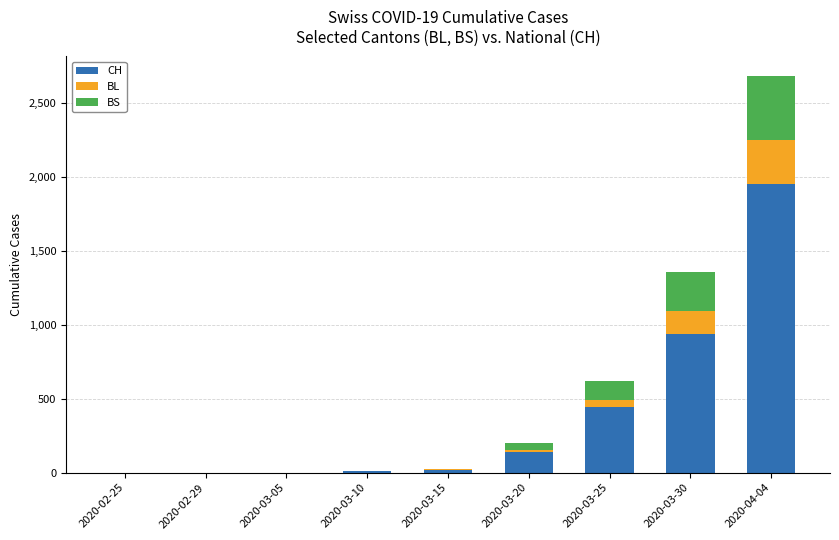

At which label does CH reach its peak?

2020-04-04